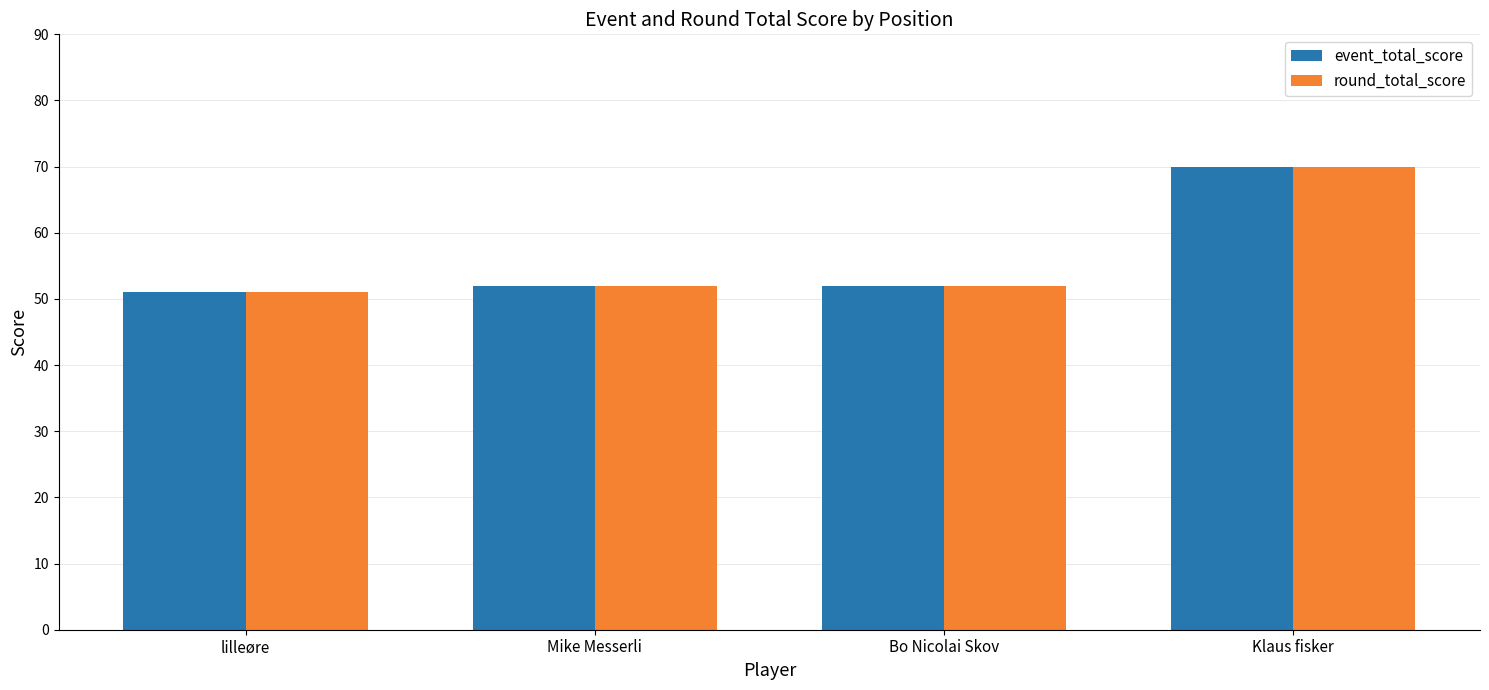

True or false: round_total_score has a value of 51 at lilleøre.

True